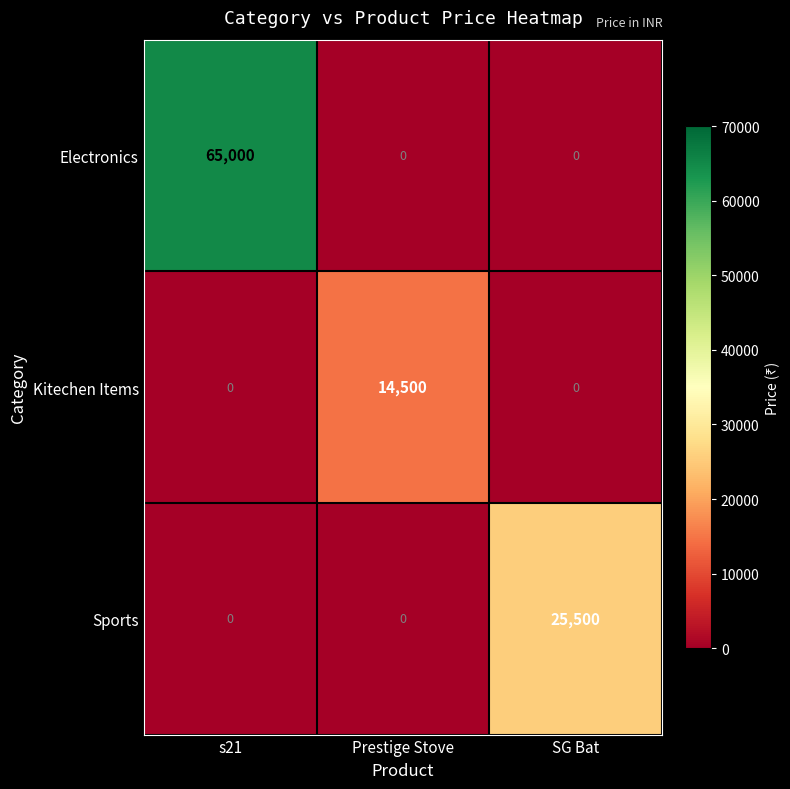

Reading left to right, list all the values displayed in this chart.

Electronics: s21=65000	Prestige Stove=0	SG Bat=0
Kitechen Items: s21=0	Prestige Stove=14500	SG Bat=0
Sports: s21=0	Prestige Stove=0	SG Bat=25500